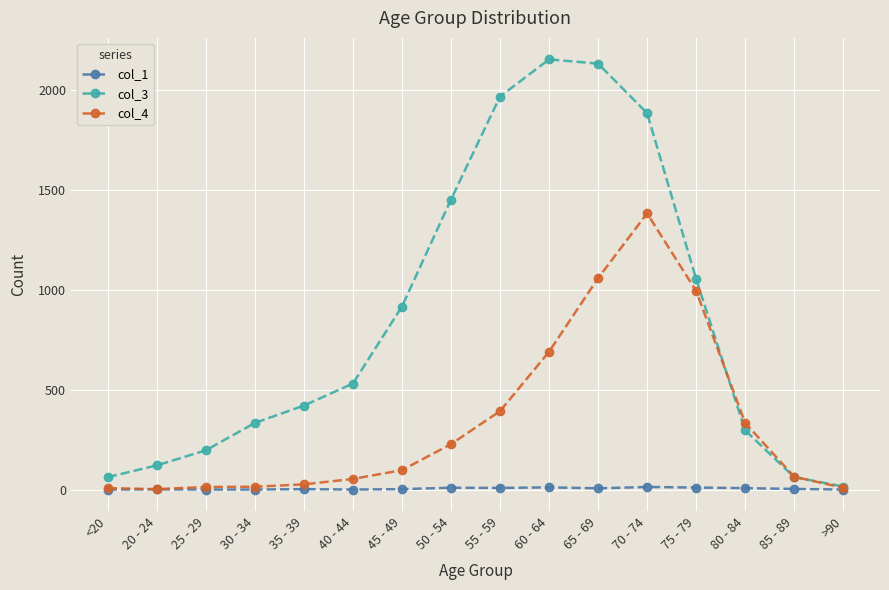

What is the difference between the highest and lowest values at 55 - 59?

1957